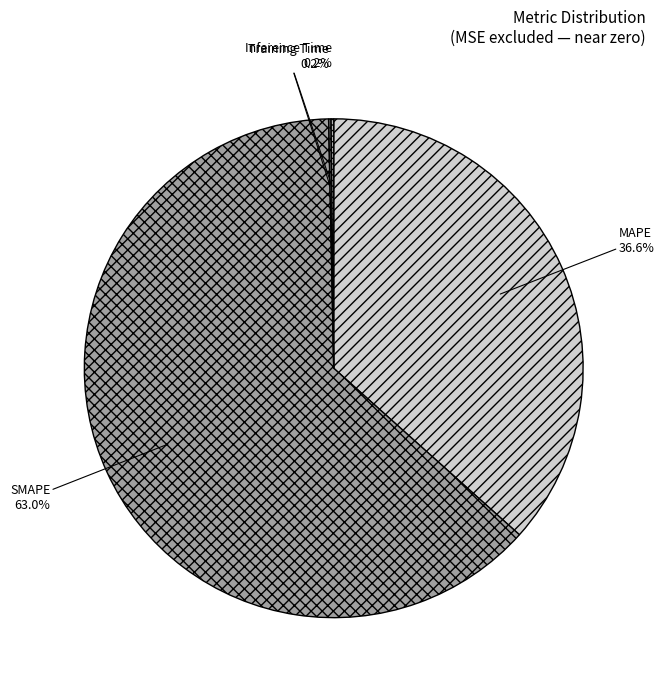

What is the majority slice?

SMAPE